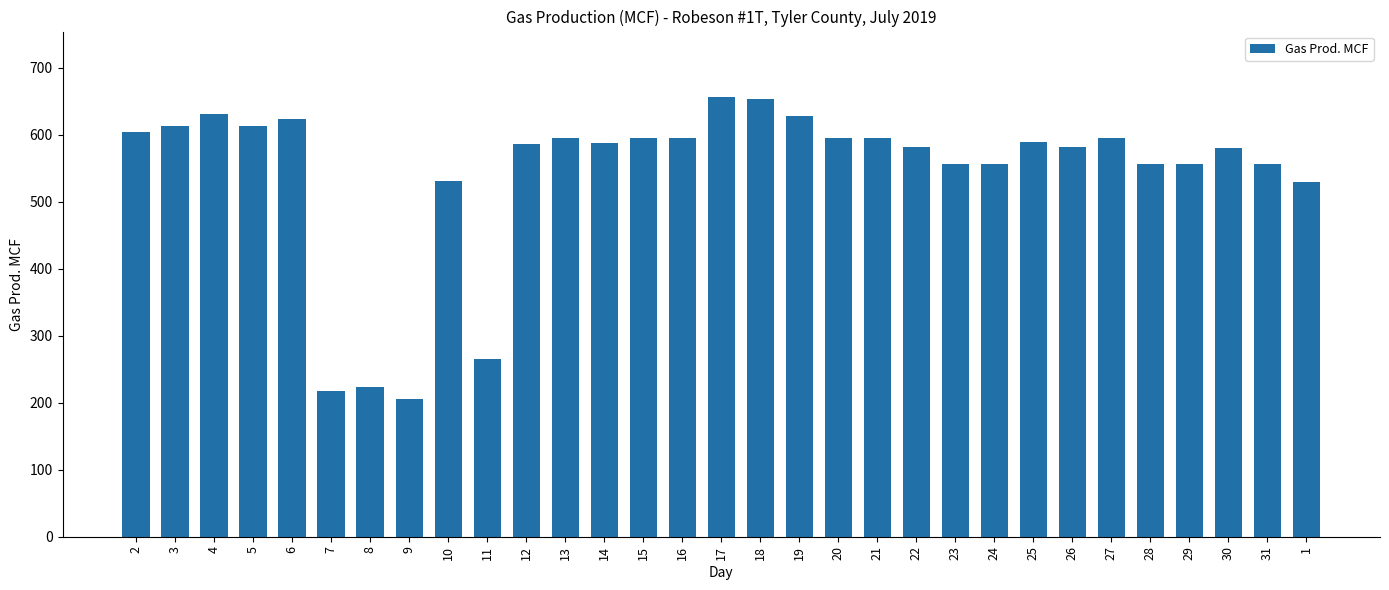

The chart shows a value of 902 at 25. True or false?

False